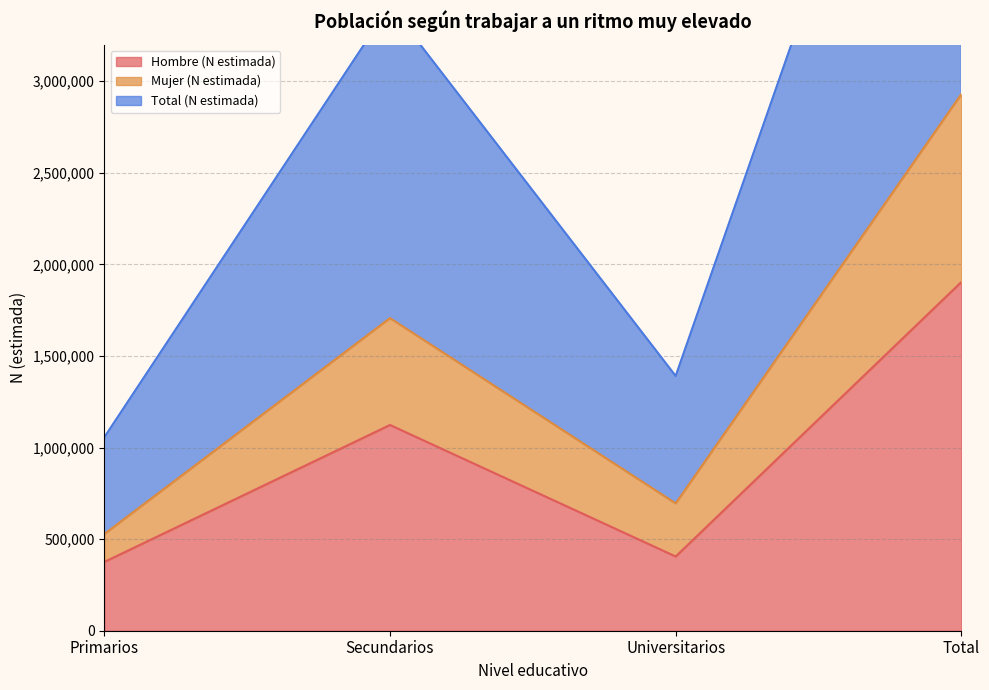

Where does the Total (N estimada) series first go above 3413993?

Total